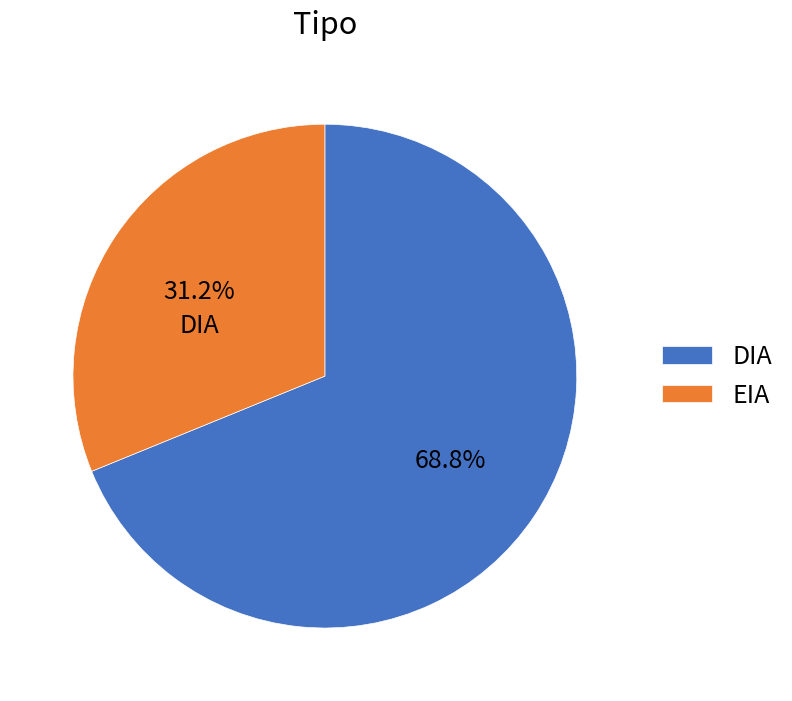

Is it true that DIA is 78% of the pie?

False